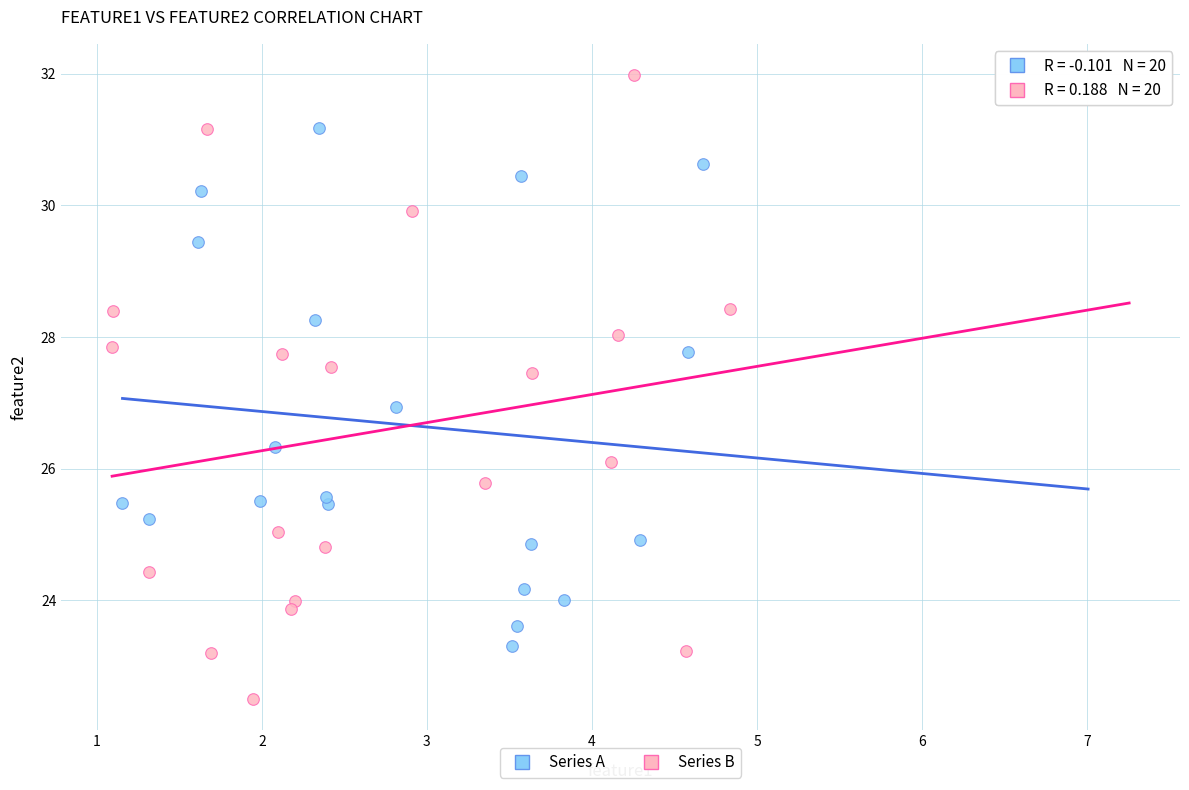

Which series contains the lowest Y value?

Series B